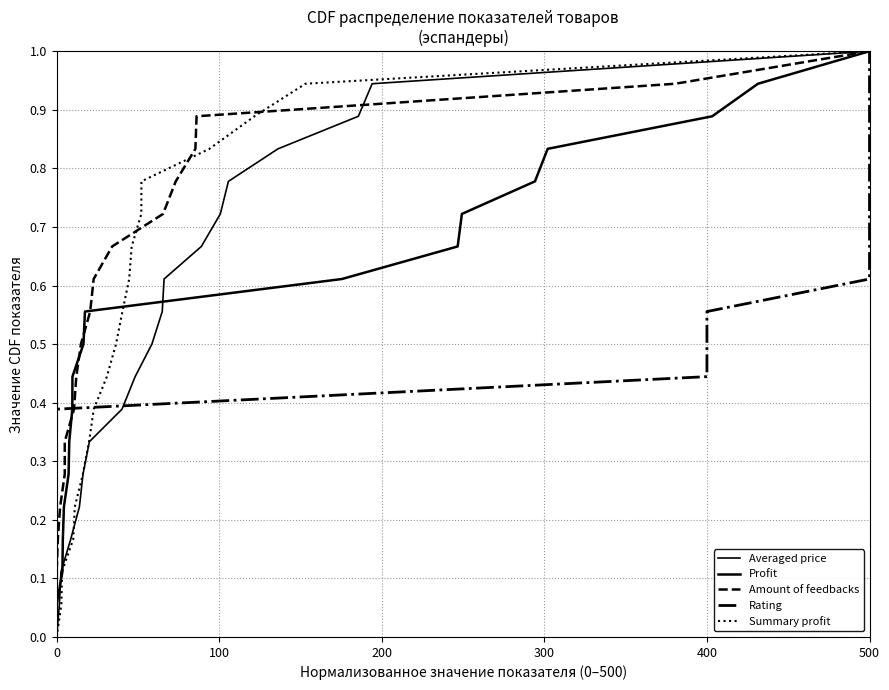

Which series has the largest total across all categories?

Averaged price